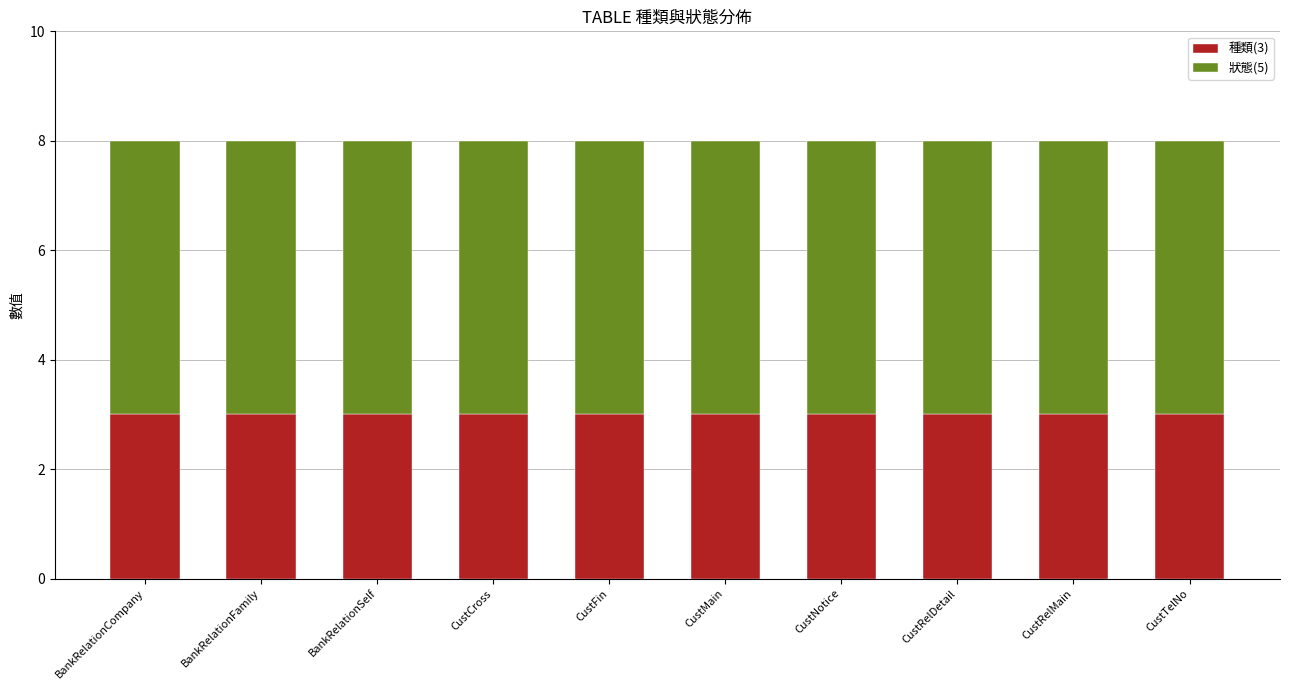

What is the total value across all series at CustNotice?

8